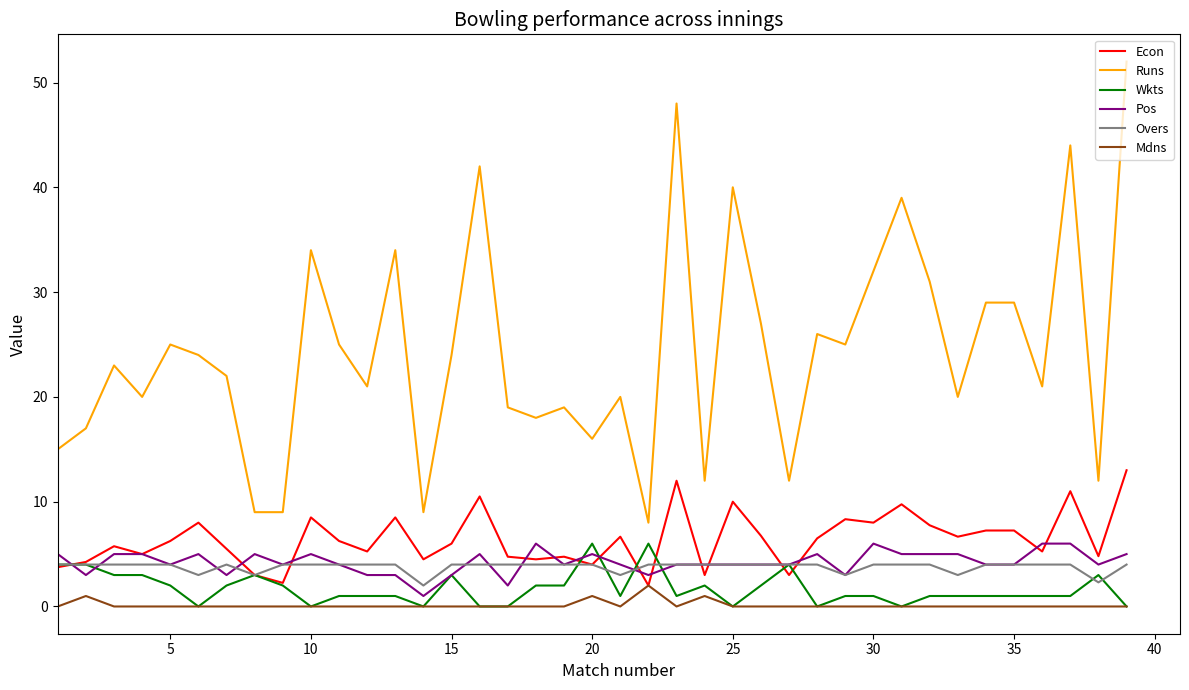

Which series has the widest spread of values?

Runs